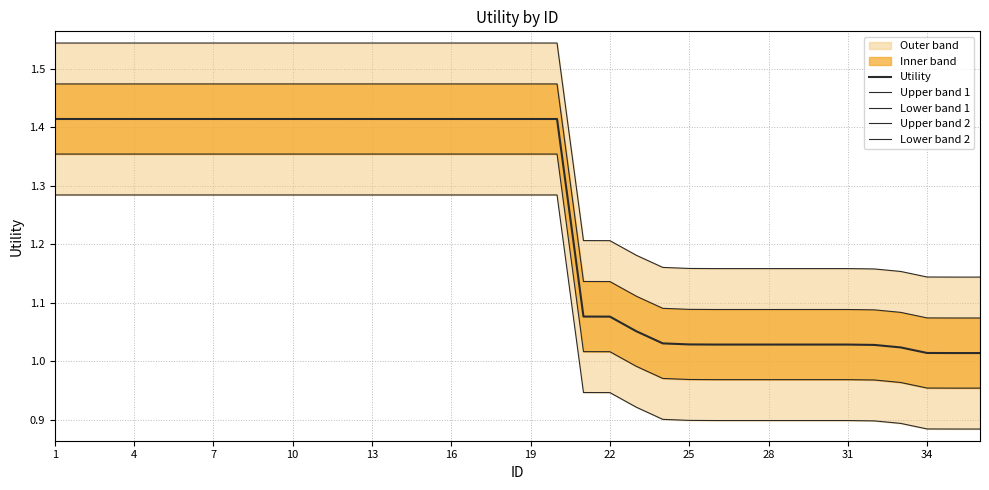

What is the smallest value displayed?

0.9